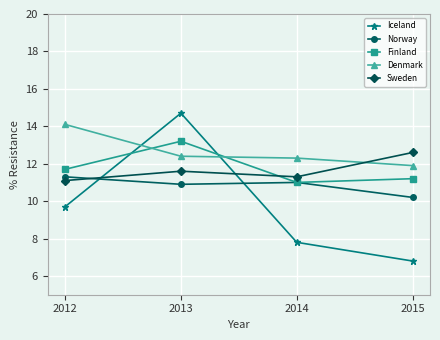

What is the value of the Norway point at the 1st from the left?

11.3